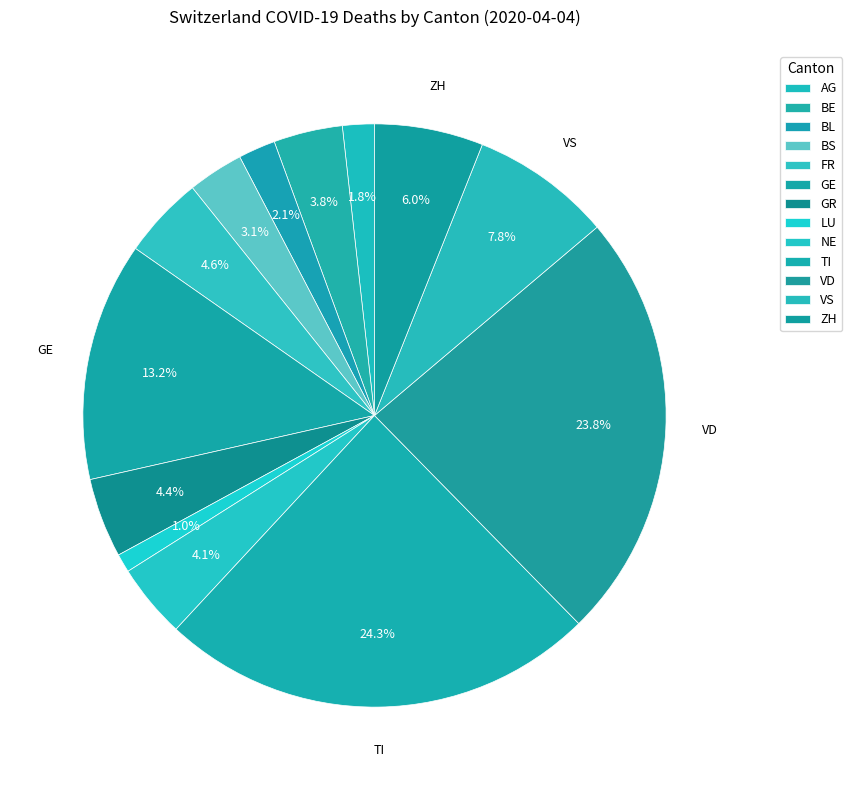

Count the number of slices in the pie.

13